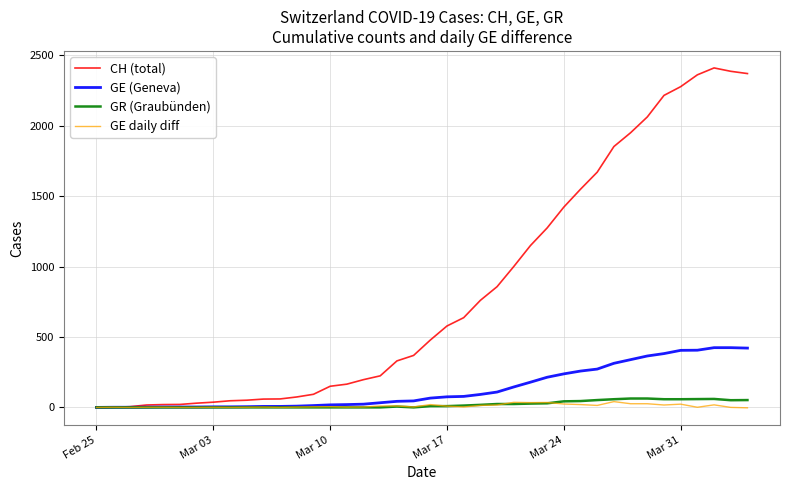

Which series has the largest total across all categories?

CH (total)